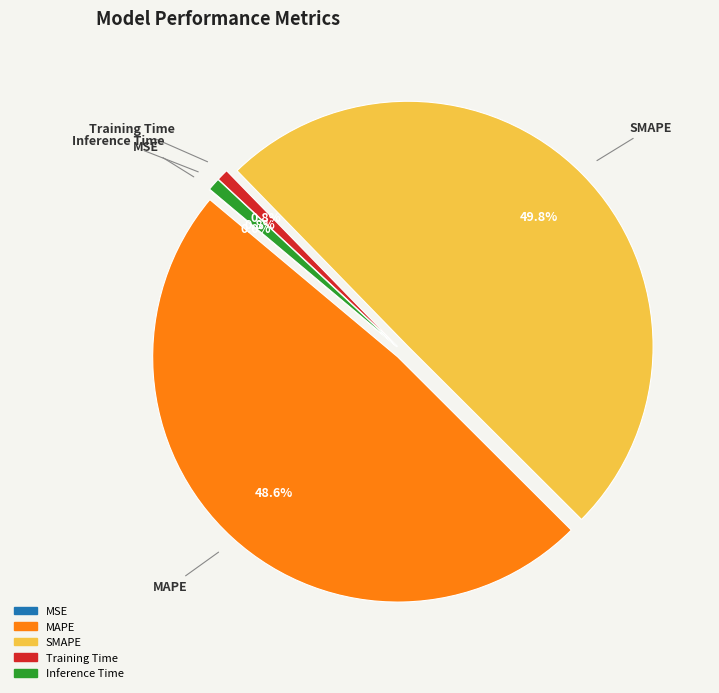

To the nearest percent, what portion does Inference Time represent?

1%